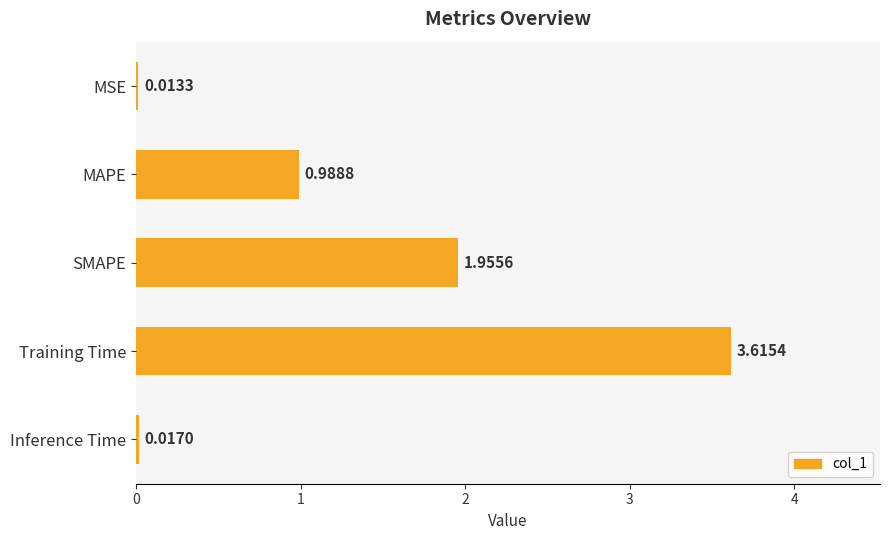

What is the sum of all values?

6.6